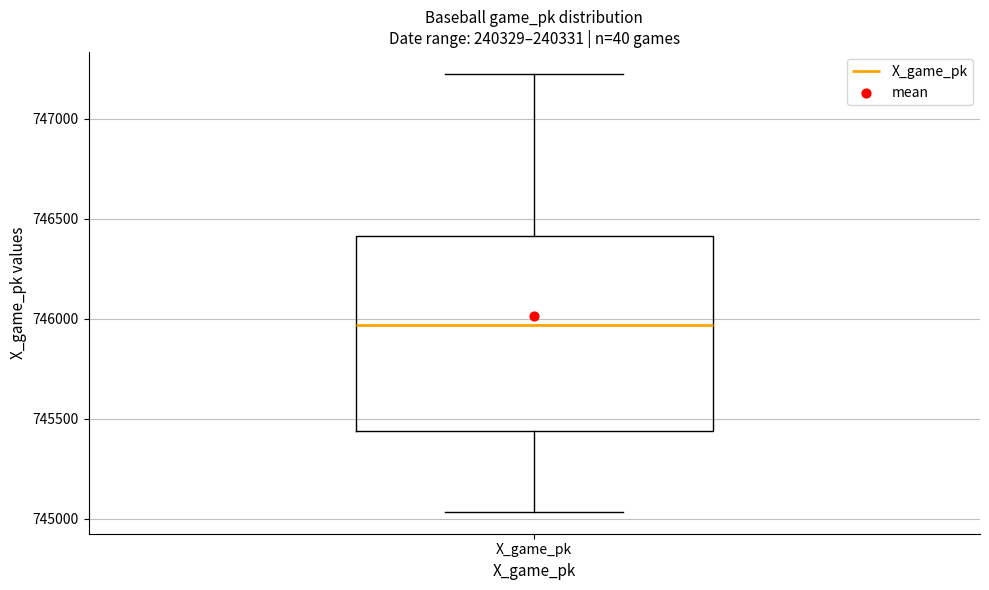

Where is the lower edge of the box for X_game_pk on the y-axis? The values are not printed on the chart, so give them approximately, as read against the axis.

745450